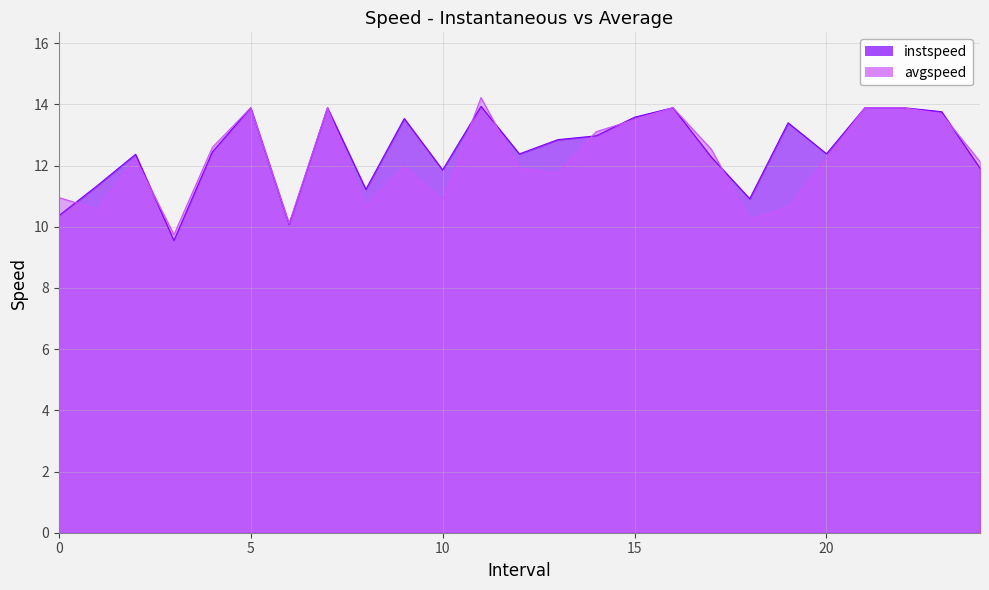

After their last crossing, which series has the higher values: avgspeed or instspeed?

avgspeed